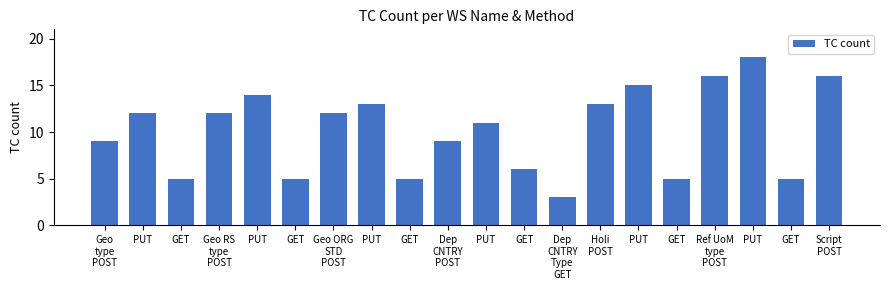

Which label corresponds to the smallest value in the chart?

Dep
CNTRY
Type
GET